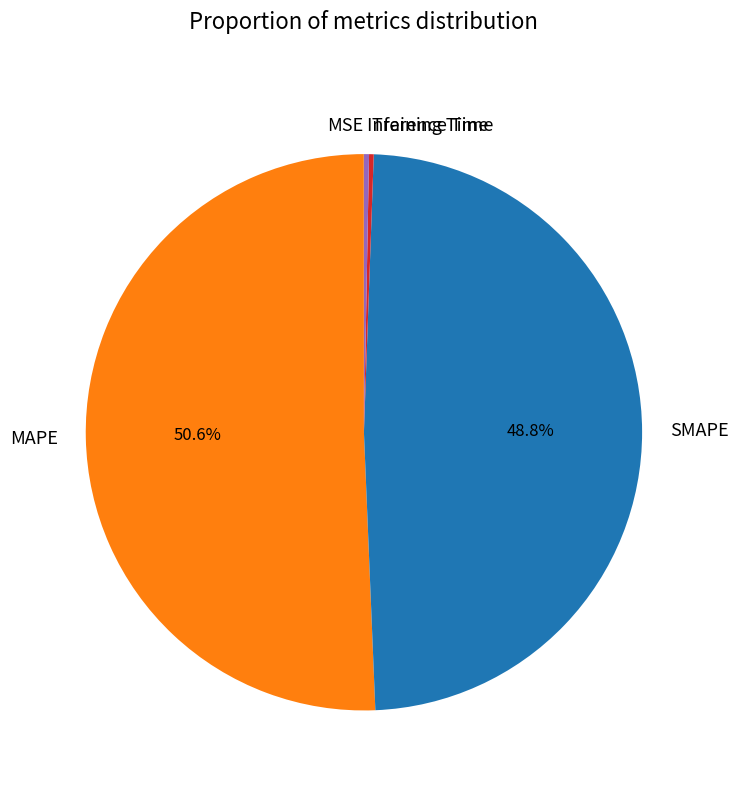

Is the sum of SMAPE and Inference Time greater than half?

No